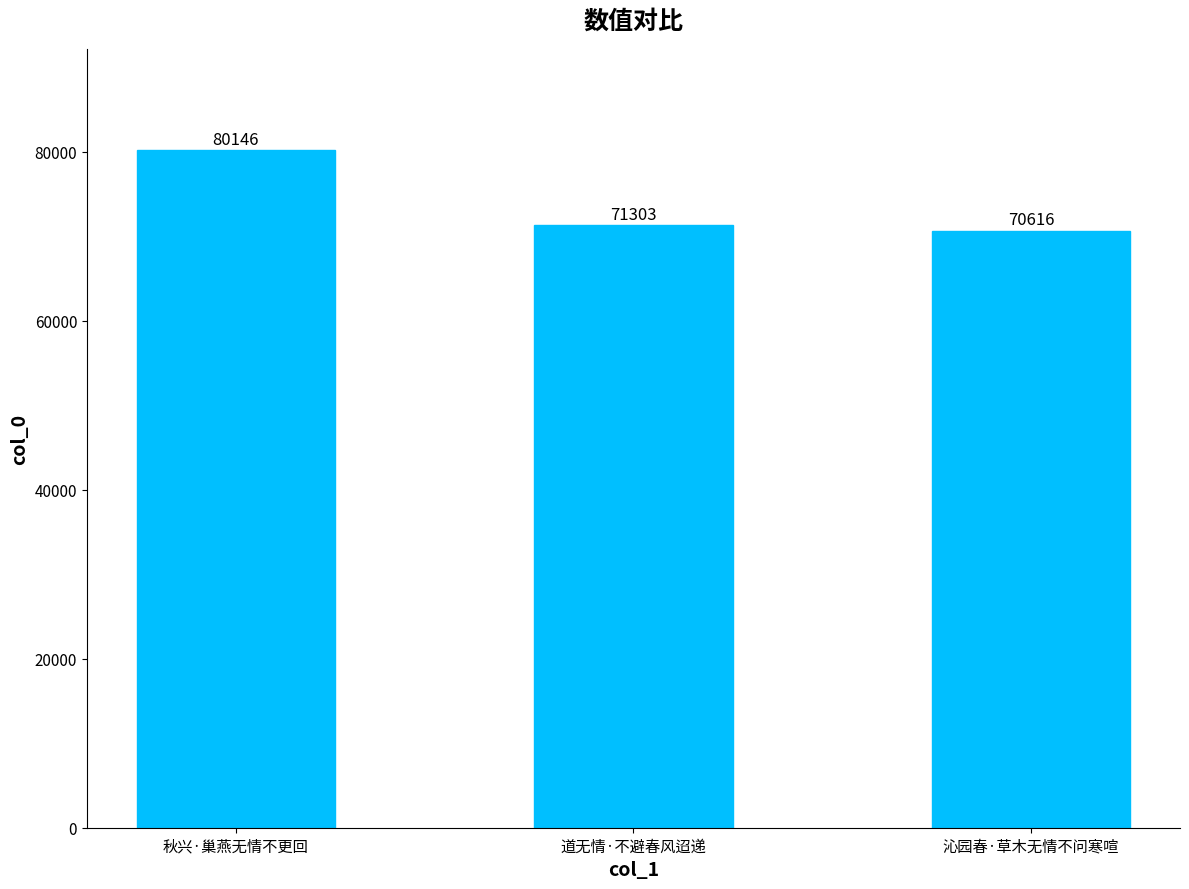

Which has a higher value, 沁园春·草木无情不问寒喧 or 秋兴·巢燕无情不更回?

秋兴·巢燕无情不更回